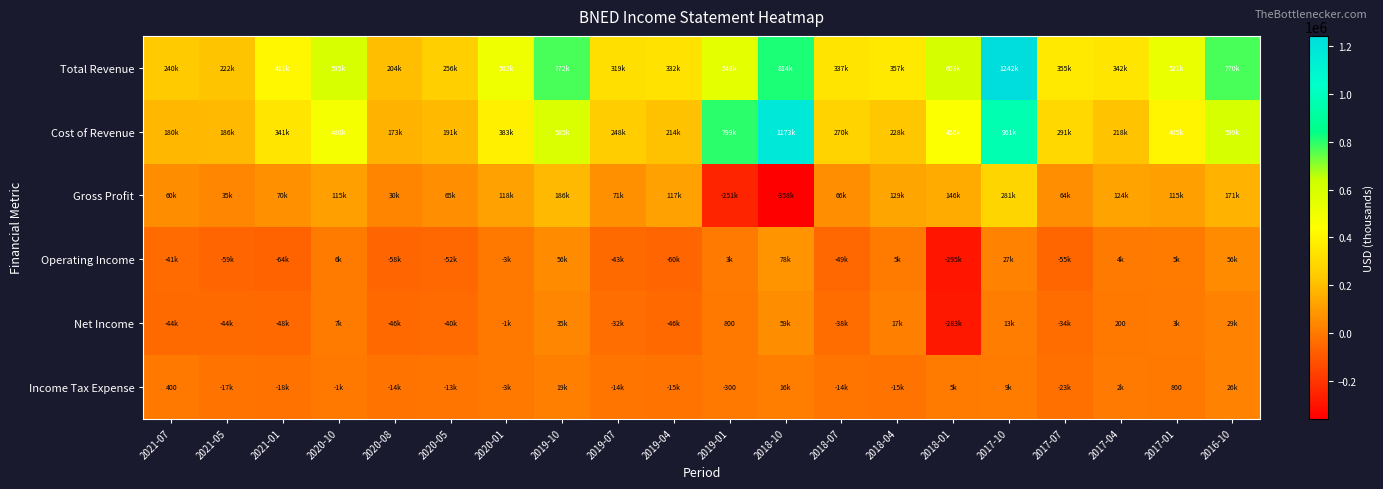

The value of Income Tax Expense at 2017-01 is 800. True or false?

True